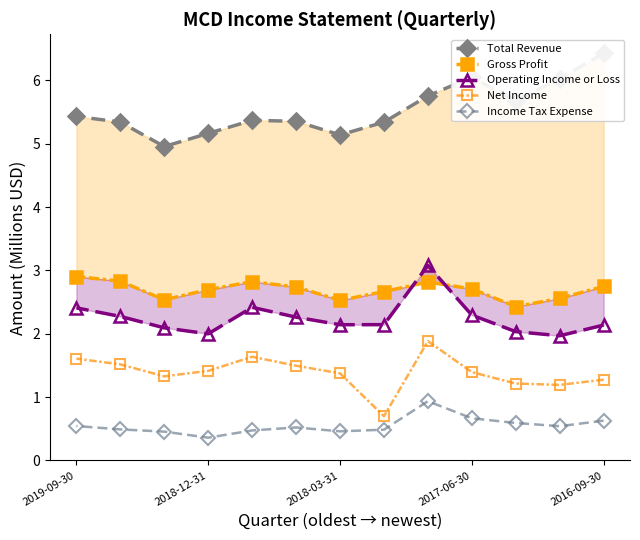

True or false: Operating Income or Loss and Total Revenue cross at least once.

False